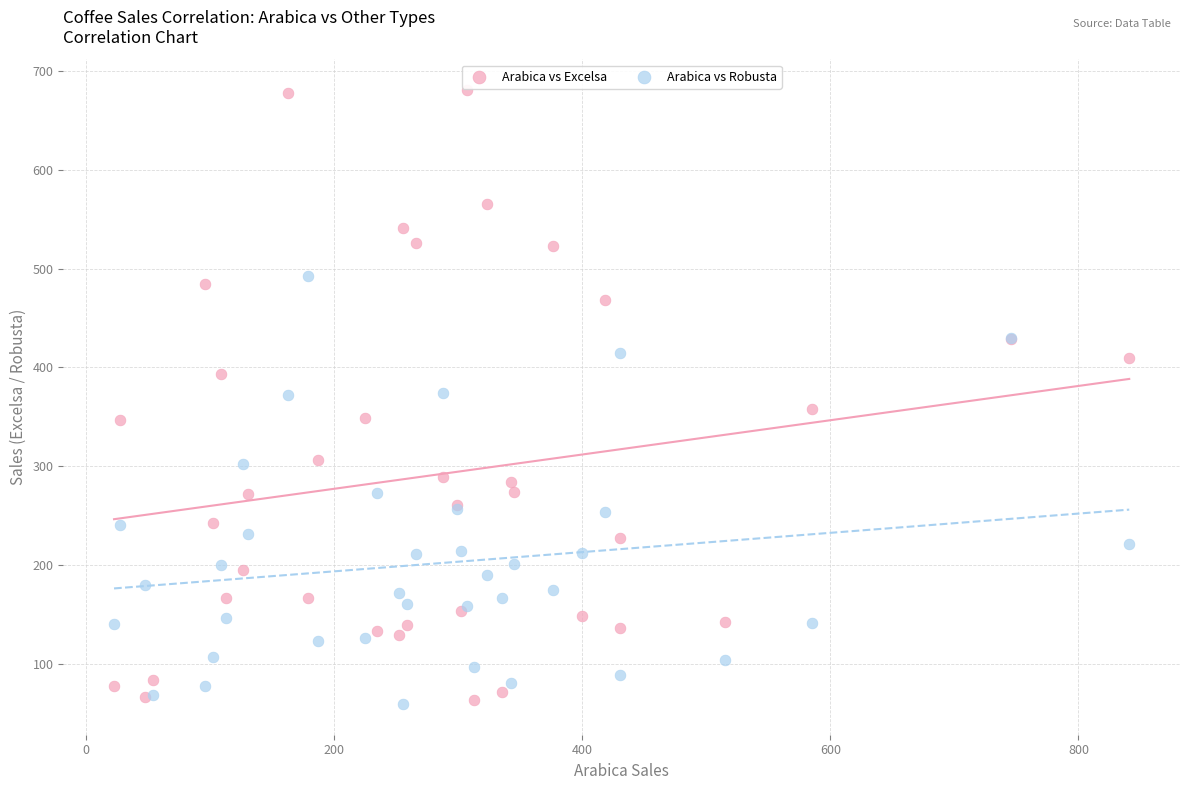

Which series has the widest spread of Y values?

Arabica vs Excelsa